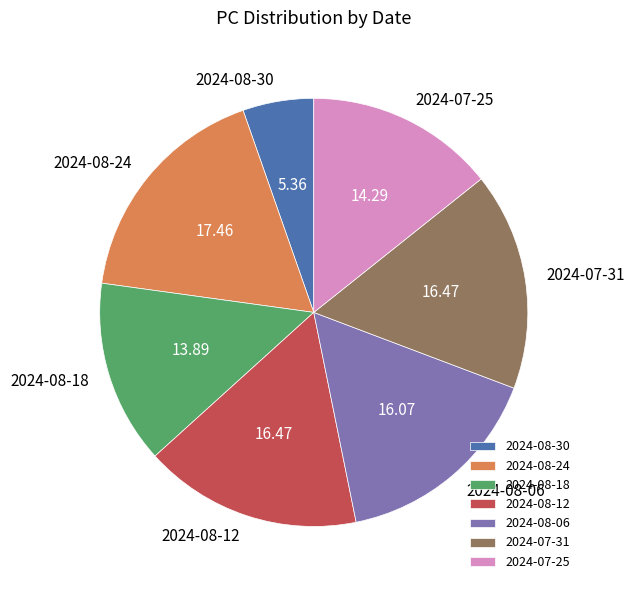

Approximately how many times larger is the value at 2024-08-06 compared to 2024-07-31?

1.0